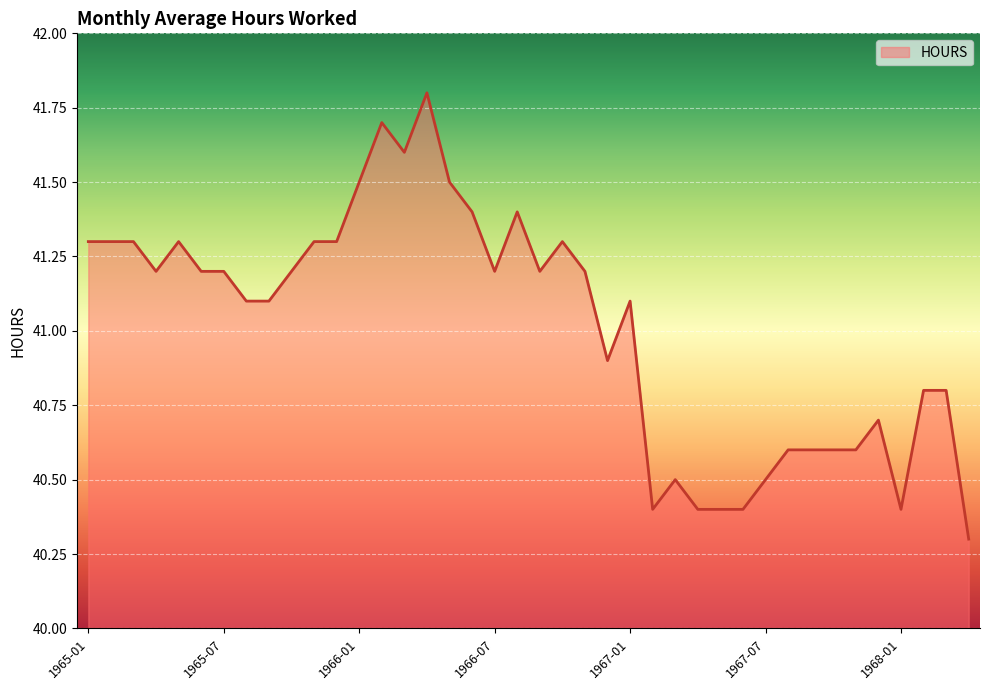

What is the smallest value displayed?

40.3